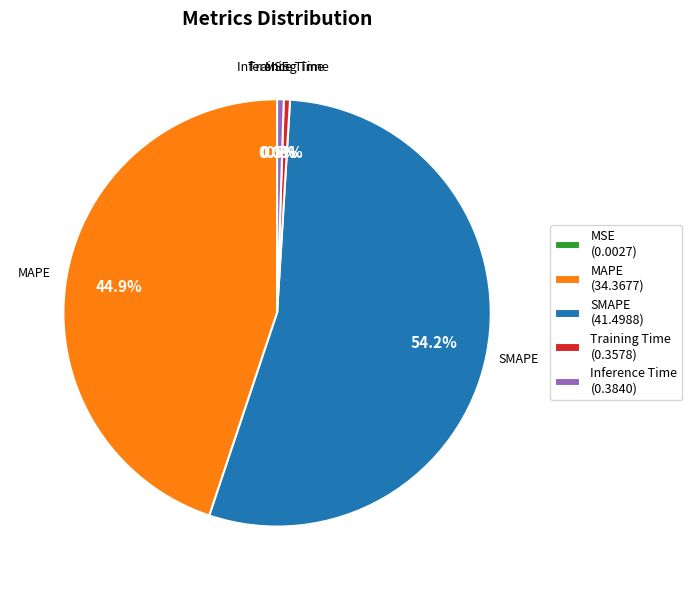

What percentage is the MAPE slice, to the nearest percent?

45%